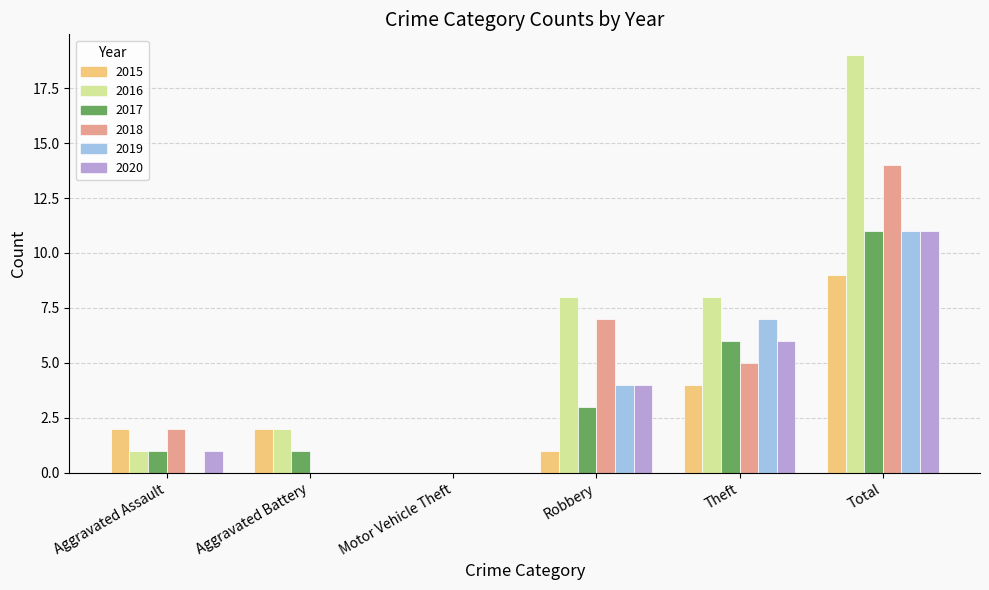

What is the sum of all 2016 values?

38